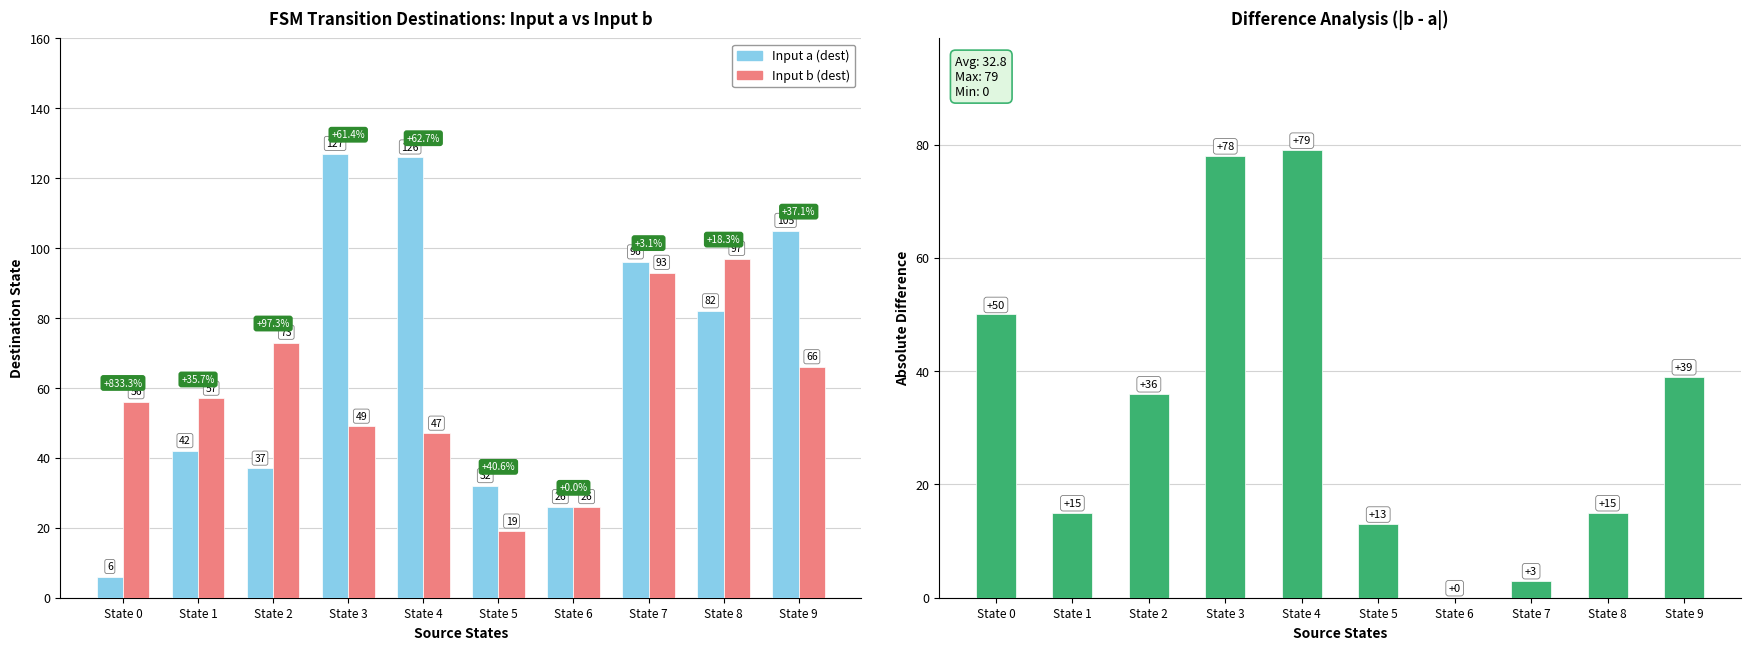

List the series in order of their overall mean, highest first.

Input a (dest), Input b (dest), |b - a| difference